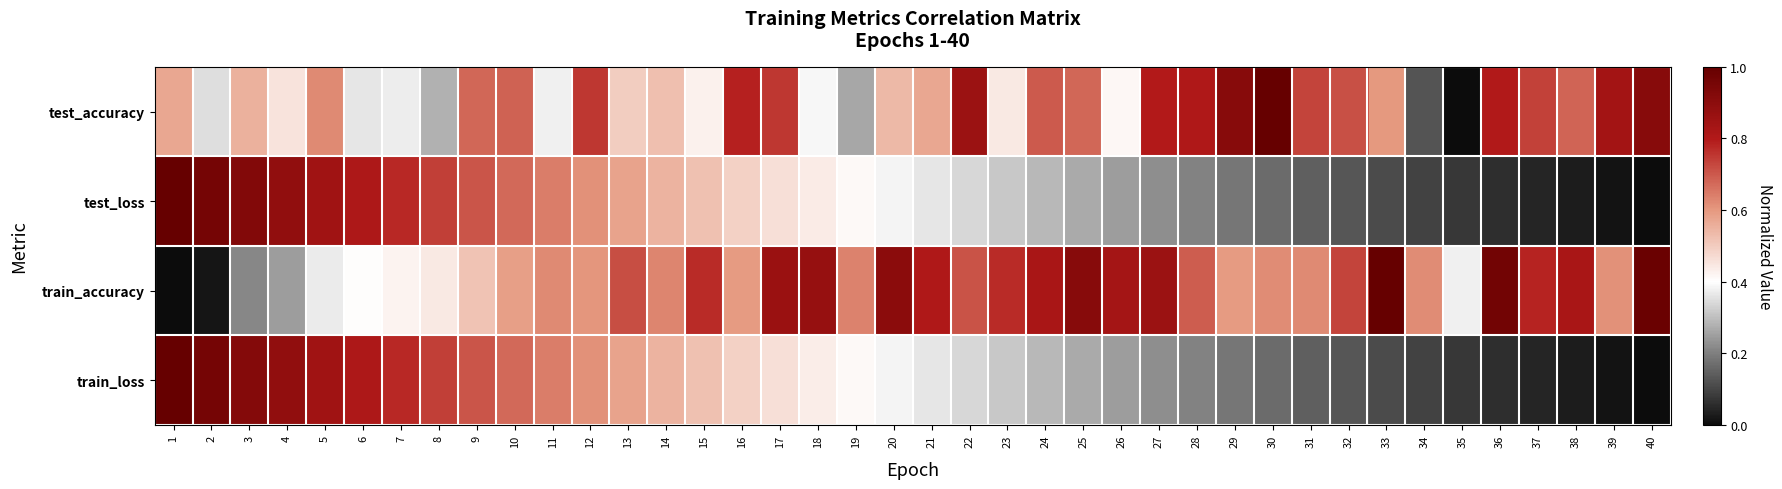

Reading left to right, list all the values displayed in this chart.

test_accuracy: 1=0.6	2=0.3	3=0.6	4=0.5	5=0.6	6=0.4	7=0.4	8=0.3	9=0.7	10=0.7	11=0.4	12=0.8	13=0.5	14=0.5	15=0.4	16=0.8	17=0.8	18=0.4	19=0.3	20=0.5	21=0.6	22=0.9	23=0.4	24=0.7	25=0.7	26=0.4	27=0.8	28=0.8	29=0.9	30=1.0	31=0.7	32=0.7	33=0.6	34=0.1	35=0.0	36=0.8	37=0.7	38=0.7	39=0.8	40=0.9
test_loss: 1=1.0	2=1.0	3=0.9	4=0.9	5=0.8	6=0.8	7=0.8	8=0.7	9=0.7	10=0.7	11=0.6	12=0.6	13=0.6	14=0.5	15=0.5	16=0.5	17=0.5	18=0.4	19=0.4	20=0.4	21=0.4	22=0.3	23=0.3	24=0.3	25=0.3	26=0.2	27=0.2	28=0.2	29=0.2	30=0.2	31=0.1	32=0.1	33=0.1	34=0.1	35=0.1	36=0.1	37=0.0	38=0.0	39=0.0	40=0.0
train_accuracy: 1=0.0	2=0.0	3=0.2	4=0.2	5=0.4	6=0.4	7=0.4	8=0.4	9=0.5	10=0.6	11=0.6	12=0.6	13=0.7	14=0.6	15=0.8	16=0.6	17=0.9	18=0.9	19=0.6	20=0.9	21=0.8	22=0.7	23=0.8	24=0.8	25=0.9	26=0.8	27=0.9	28=0.7	29=0.6	30=0.6	31=0.6	32=0.7	33=1.0	34=0.6	35=0.4	36=1.0	37=0.8	38=0.8	39=0.6	40=1.0
train_loss: 1=1.0	2=1.0	3=0.9	4=0.9	5=0.8	6=0.8	7=0.8	8=0.7	9=0.7	10=0.7	11=0.6	12=0.6	13=0.6	14=0.5	15=0.5	16=0.5	17=0.5	18=0.4	19=0.4	20=0.4	21=0.4	22=0.3	23=0.3	24=0.3	25=0.3	26=0.2	27=0.2	28=0.2	29=0.2	30=0.2	31=0.1	32=0.1	33=0.1	34=0.1	35=0.1	36=0.1	37=0.0	38=0.0	39=0.0	40=0.0